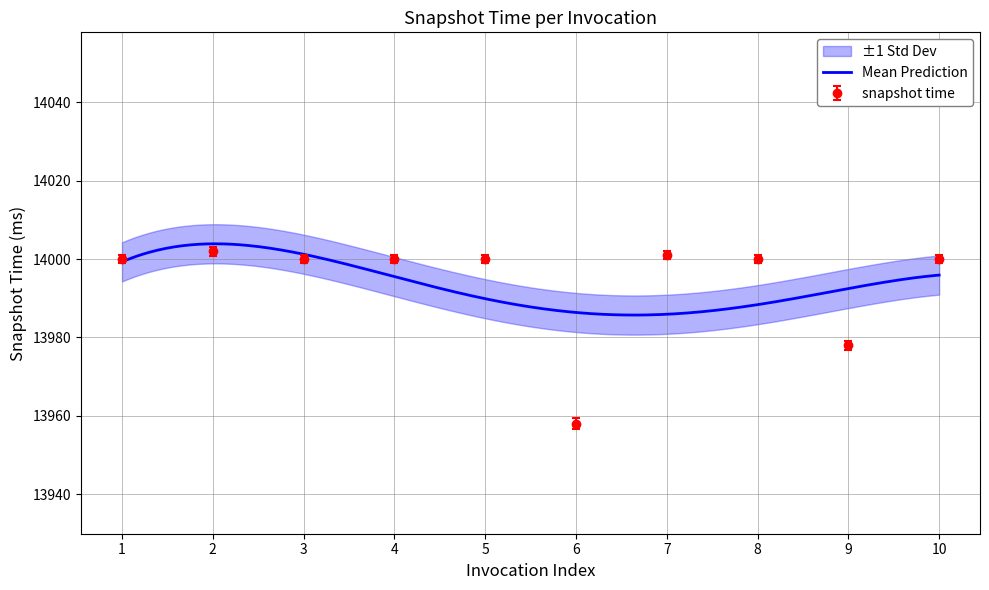

Is it true that the value at 5 is 4953?

False